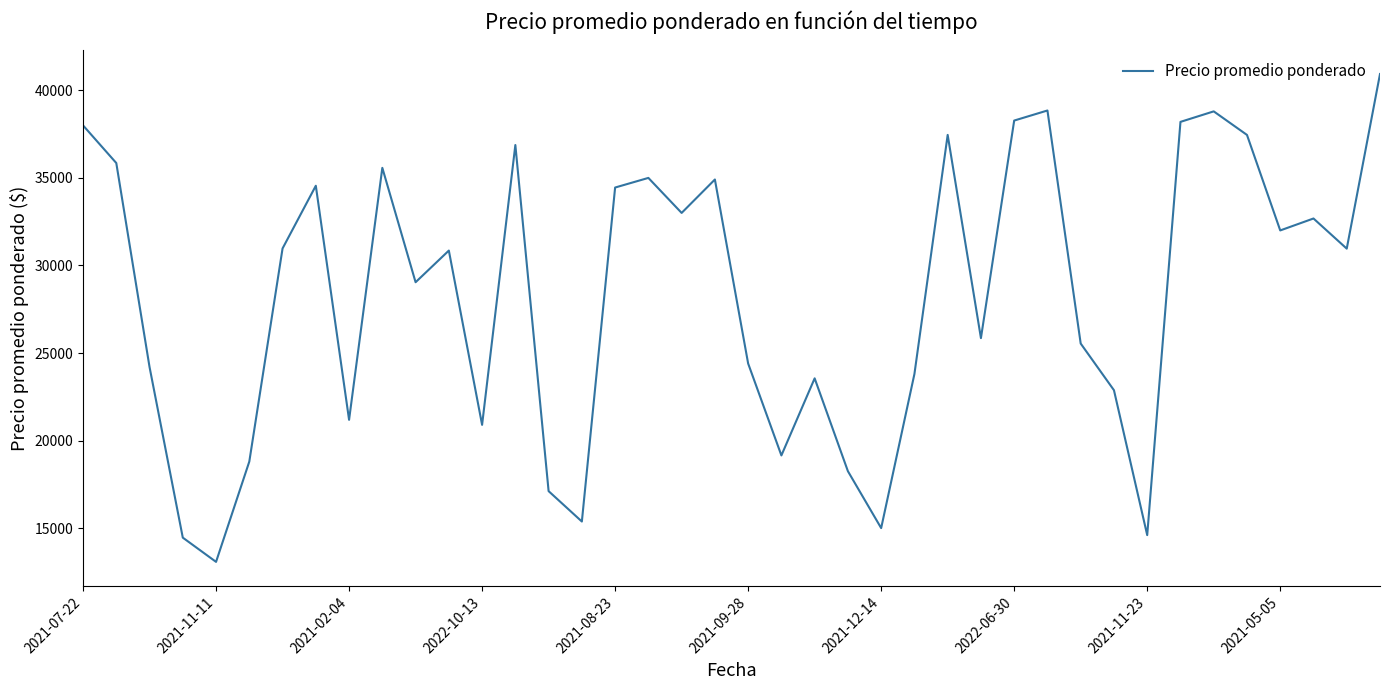

What is the difference between the maximum and minimum values?

27862